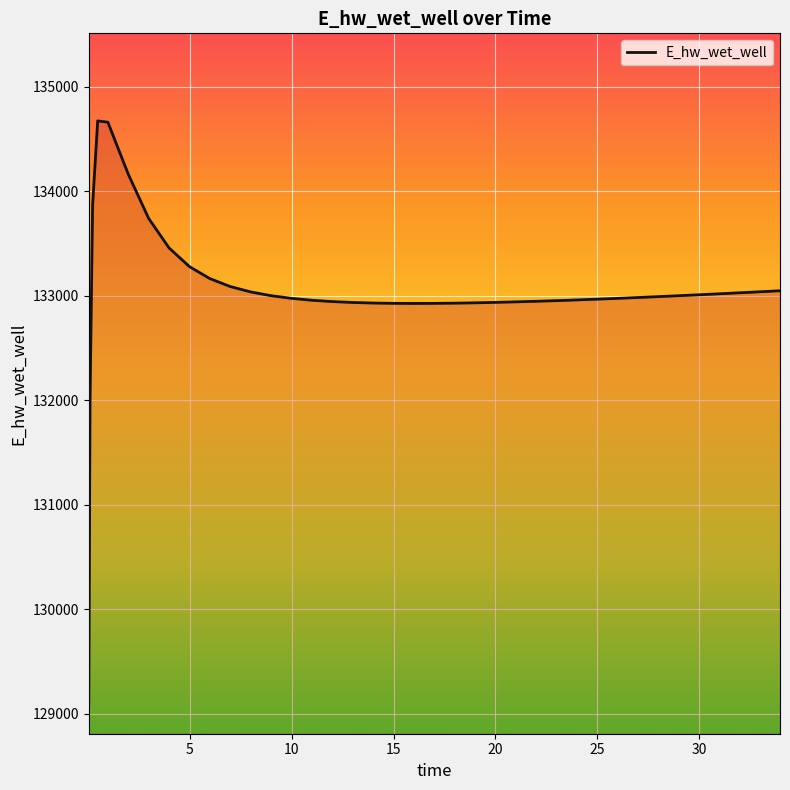

What is the minimum value shown in the chart?

129087.8